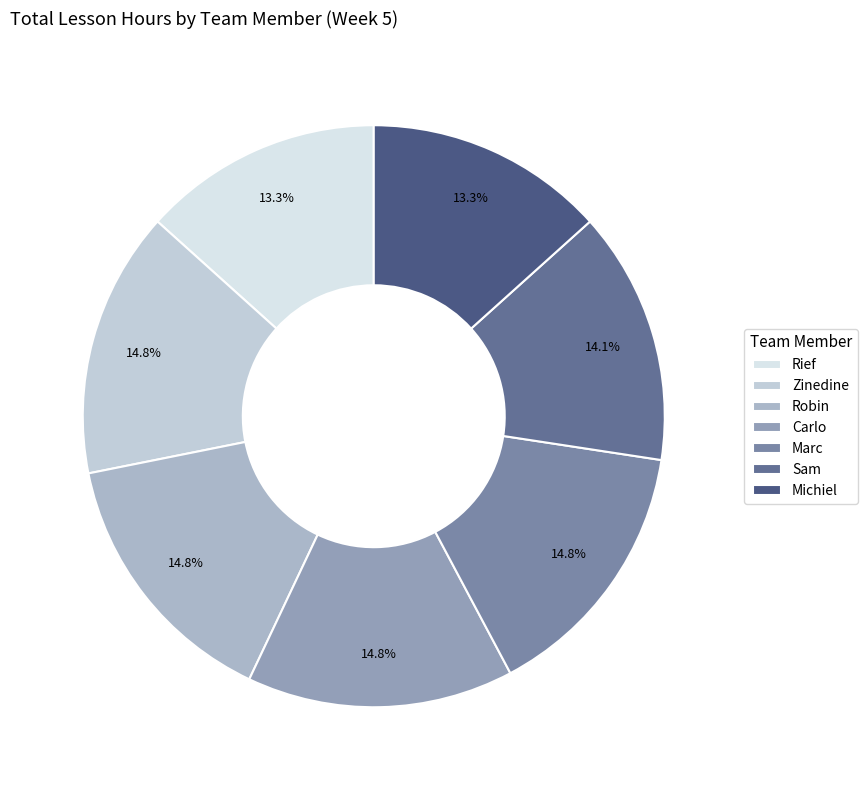

Is it true that Carlo is 15% of the pie?

True